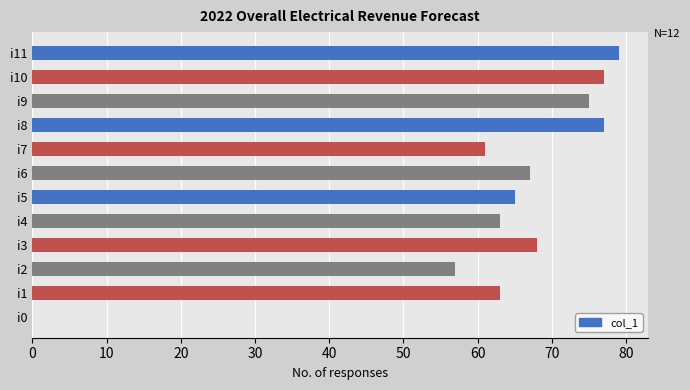

What is the change in value from i3 to i10?

+9